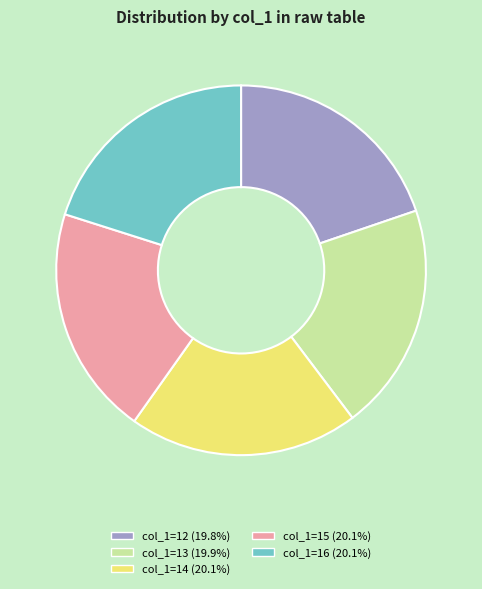

Is there any slice that represents more than half of the pie?

No